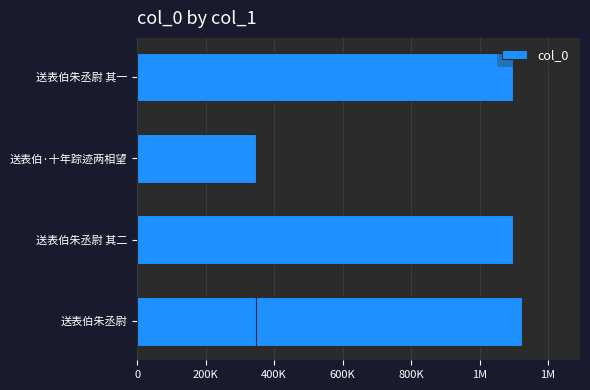

What is the difference between the second highest and second lowest values?

751276